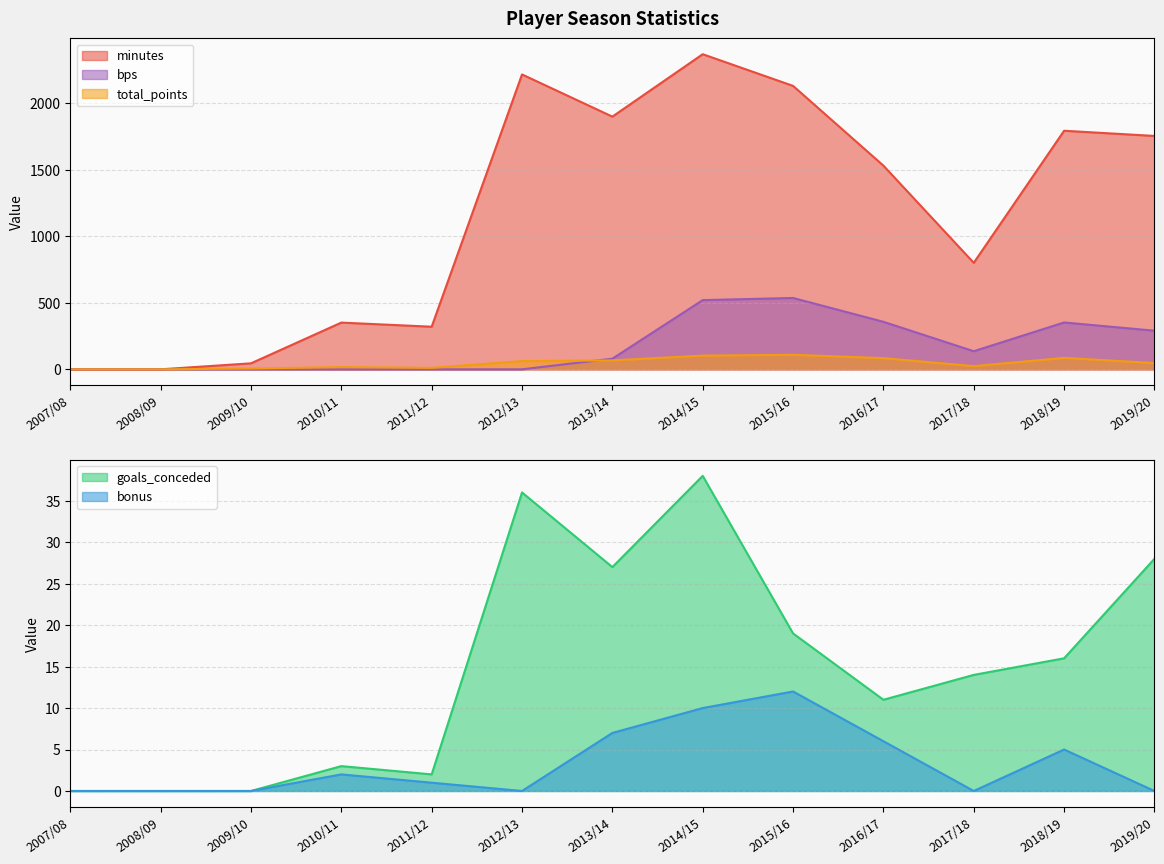

Does the chart display data point markers on the line(s)?

No